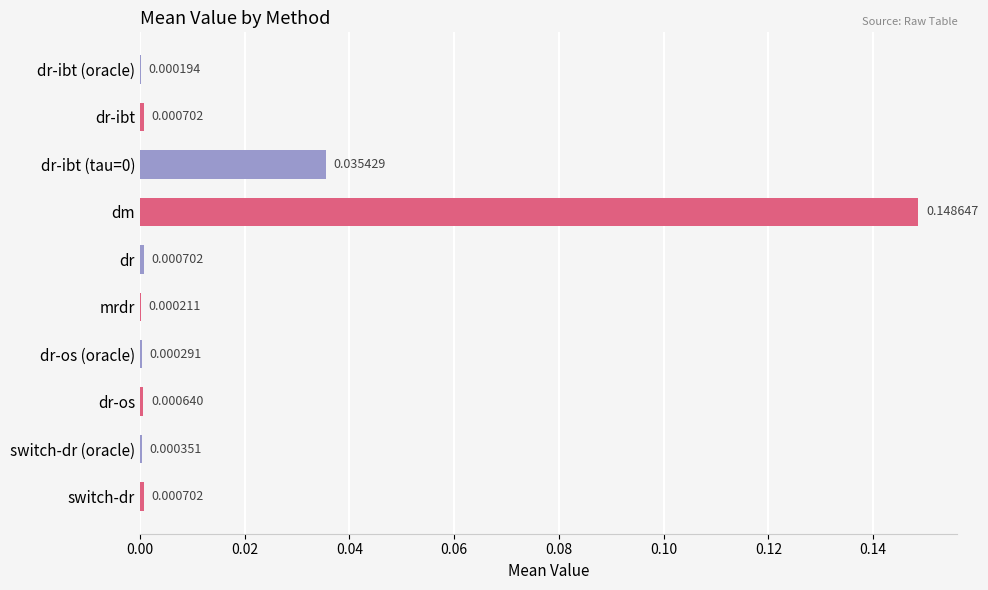

Which has a higher value, dr-ibt (oracle) or mrdr?

mrdr